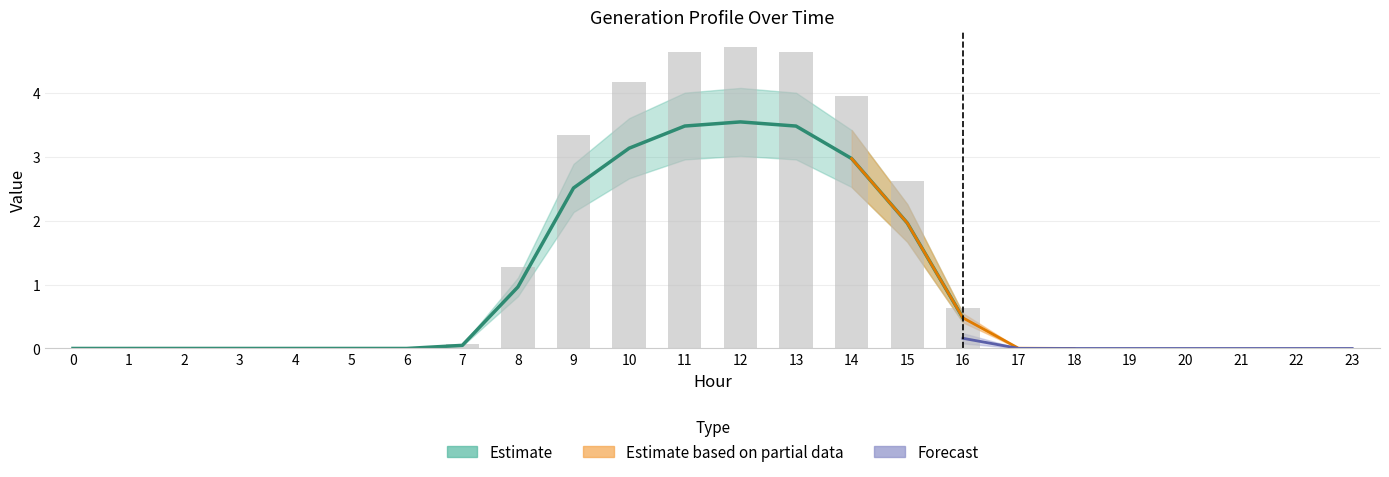

The chart shows a value of 0.0 at 21. True or false?

True